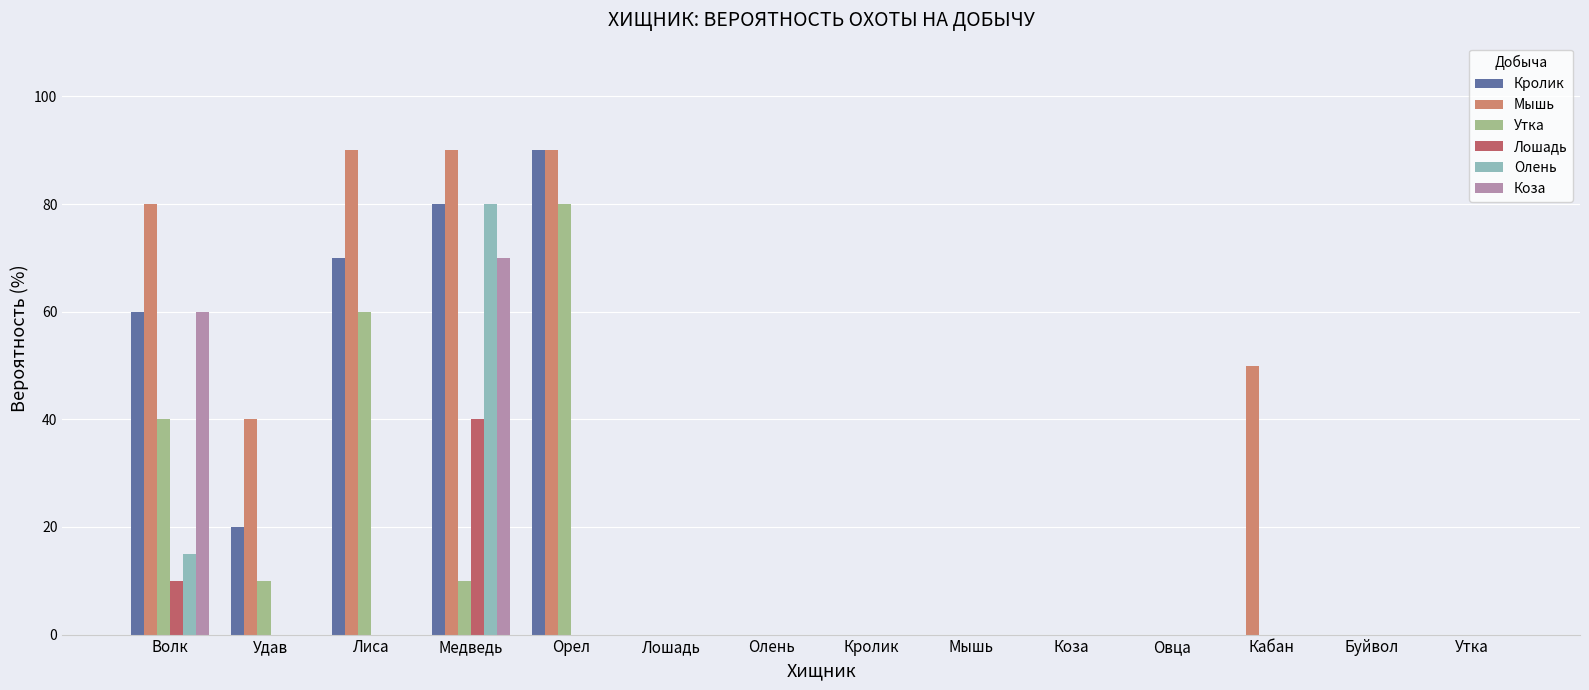

Reading left to right, list all the values displayed in this chart.

Кролик: Волк=60	Удав=20	Лиса=70	Медведь=80	Орел=90	Лошадь=0	Олень=0	Кролик=0	Мышь=0	Коза=0	Овца=0	Кабан=0	Буйвол=0	Утка=0
Мышь: Волк=80	Удав=40	Лиса=90	Медведь=90	Орел=90	Лошадь=0	Олень=0	Кролик=0	Мышь=0	Коза=0	Овца=0	Кабан=50	Буйвол=0	Утка=0
Утка: Волк=40	Удав=10	Лиса=60	Медведь=10	Орел=80	Лошадь=0	Олень=0	Кролик=0	Мышь=0	Коза=0	Овца=0	Кабан=0	Буйвол=0	Утка=0
Лошадь: Волк=10	Удав=0	Лиса=0	Медведь=40	Орел=0	Лошадь=0	Олень=0	Кролик=0	Мышь=0	Коза=0	Овца=0	Кабан=0	Буйвол=0	Утка=0
Олень: Волк=15	Удав=0	Лиса=0	Медведь=80	Орел=0	Лошадь=0	Олень=0	Кролик=0	Мышь=0	Коза=0	Овца=0	Кабан=0	Буйвол=0	Утка=0
Коза: Волк=60	Удав=0	Лиса=0	Медведь=70	Орел=0	Лошадь=0	Олень=0	Кролик=0	Мышь=0	Коза=0	Овца=0	Кабан=0	Буйвол=0	Утка=0